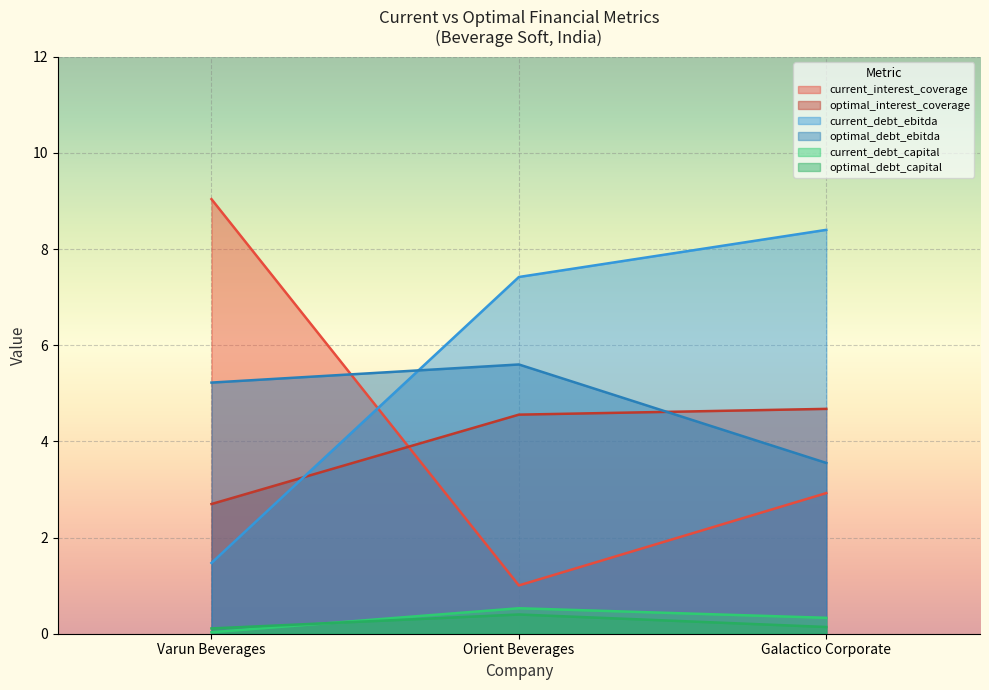

What are all the series names shown in the legend?

current_interest_coverage, optimal_interest_coverage, current_debt_ebitda, optimal_debt_ebitda, current_debt_capital, optimal_debt_capital